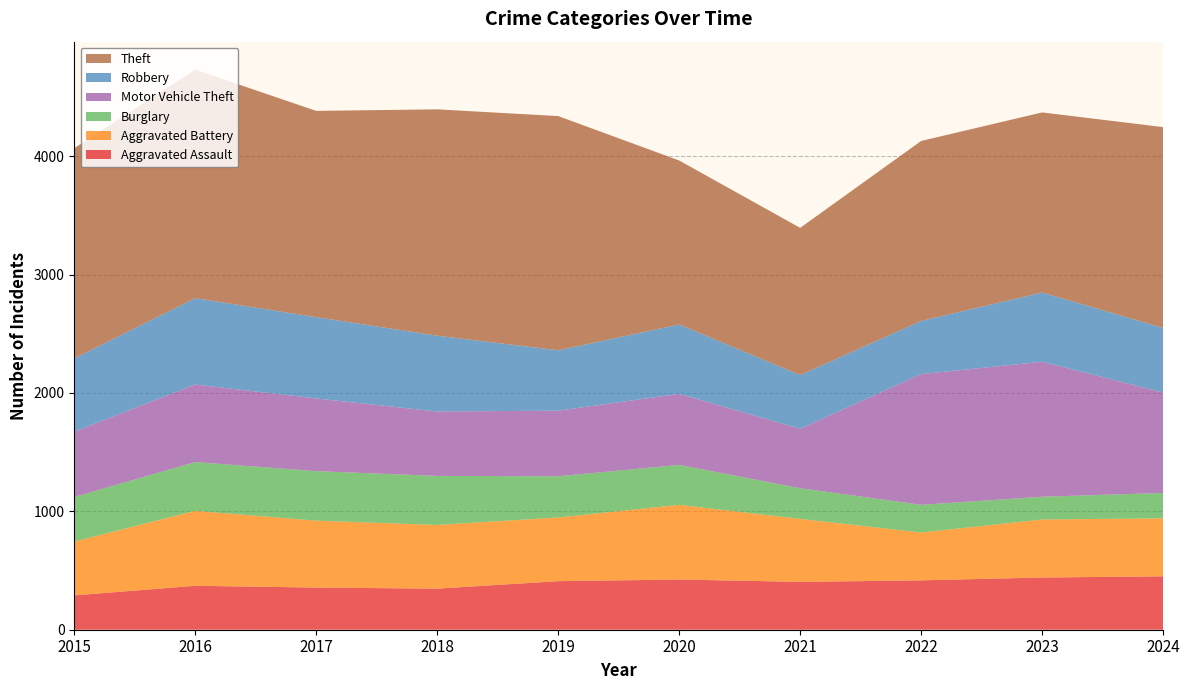

Reading right to left, extract all data points from this chart.

Aggravated Assault: 451	441	417	404	424	410	347	356	371	290
Aggravated Battery: 490	490	404	532	631	538	538	565	633	455
Burglary: 214	192	234	259	337	348	414	418	412	376
Motor Vehicle Theft: 849	1140	1104	502	600	554	544	614	655	552
Robbery: 545	585	449	454	586	510	640	687	729	619
Theft: 1696	1521	1520	1243	1385	1978	1912	1742	1930	1775